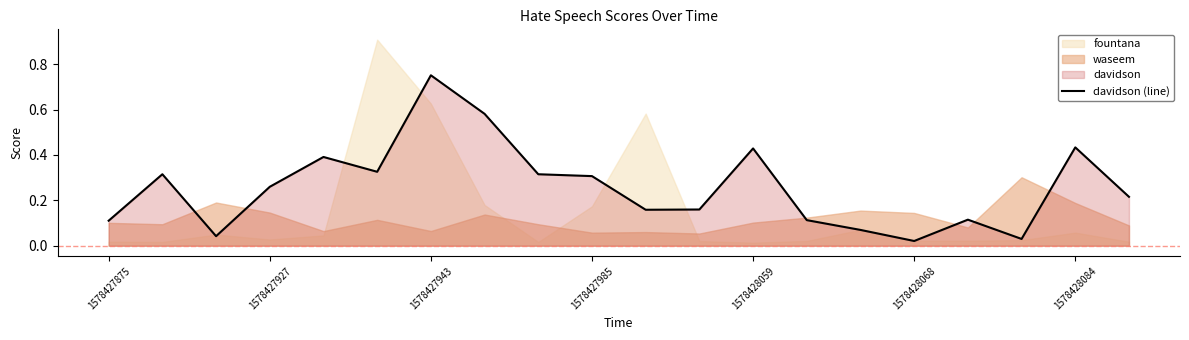

Reading left to right, what are all the values shown in this chart?

0.1	0.3	0.0	0.3	0.4	0.3	0.8	0.6	0.3	0.3	0.2	0.2	0.4	0.1	0.1	0.0	0.1	0.0	0.4	0.2